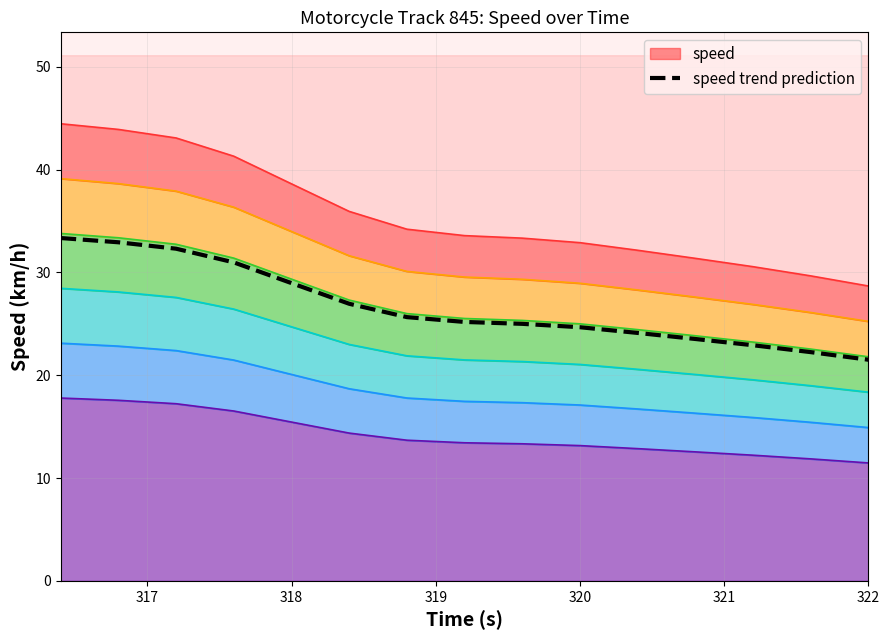

What is the difference between the maximum and minimum values?

11.8